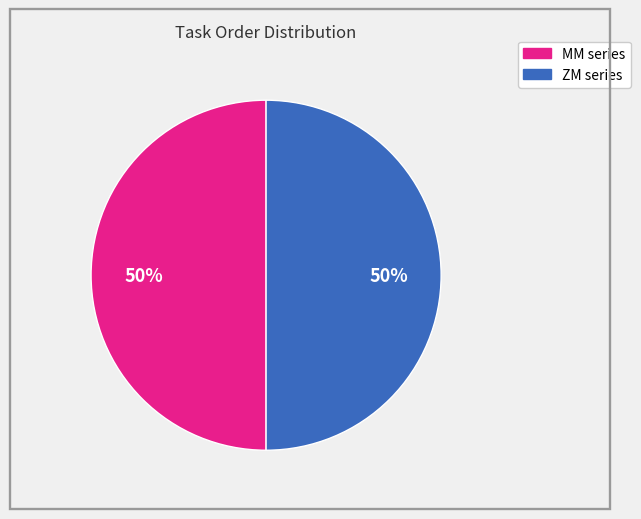

To the nearest percent, what is the average slice percentage?

50%